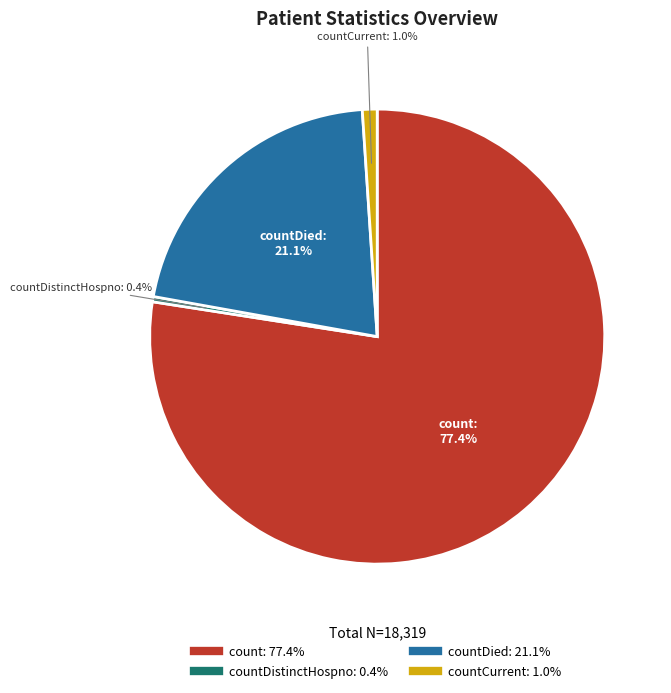

Is there a majority slice in this chart?

Yes